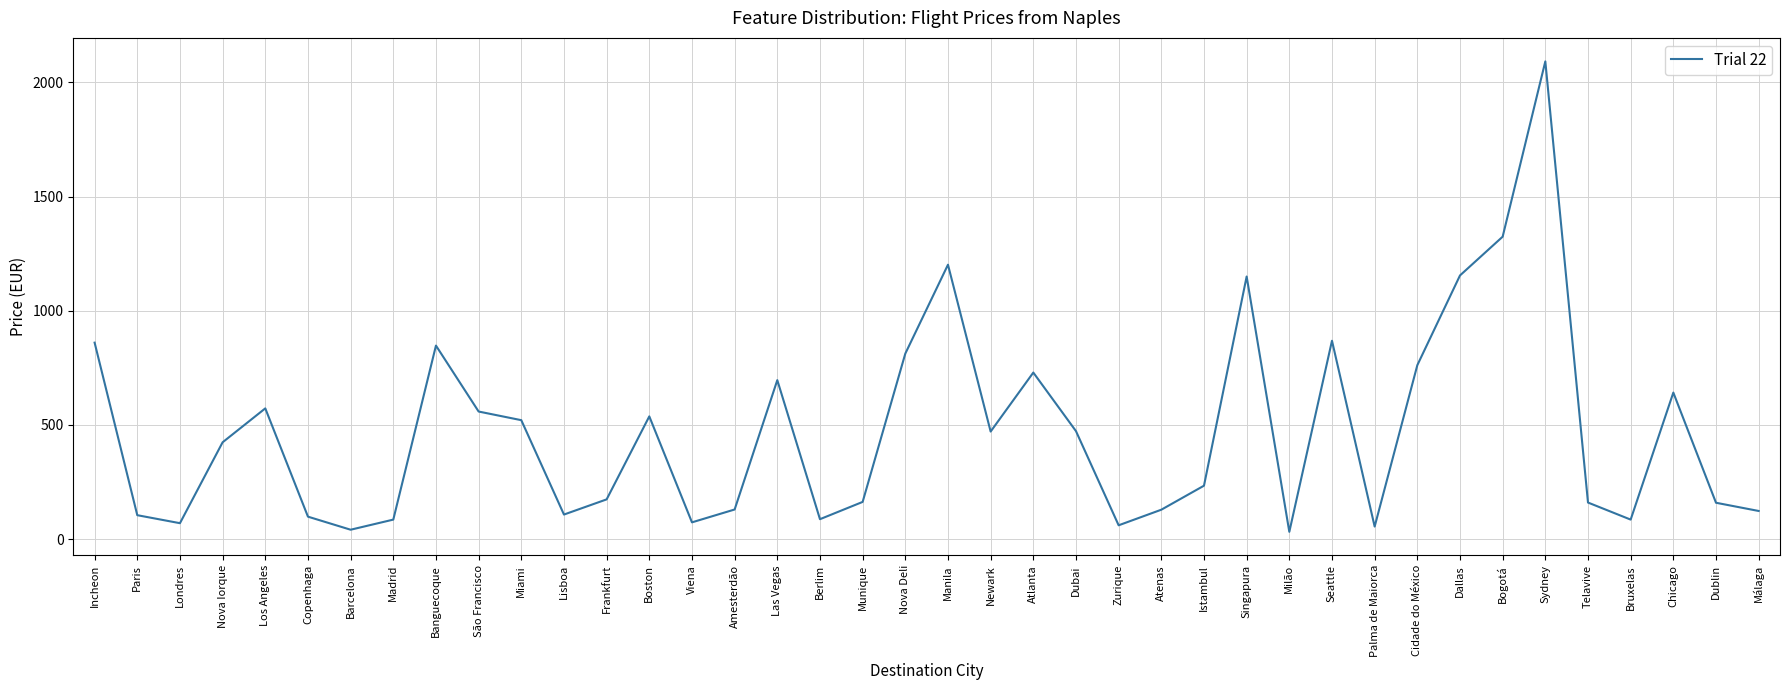

The chart shows a value of 1106.6 at Nova Deli. True or false?

False